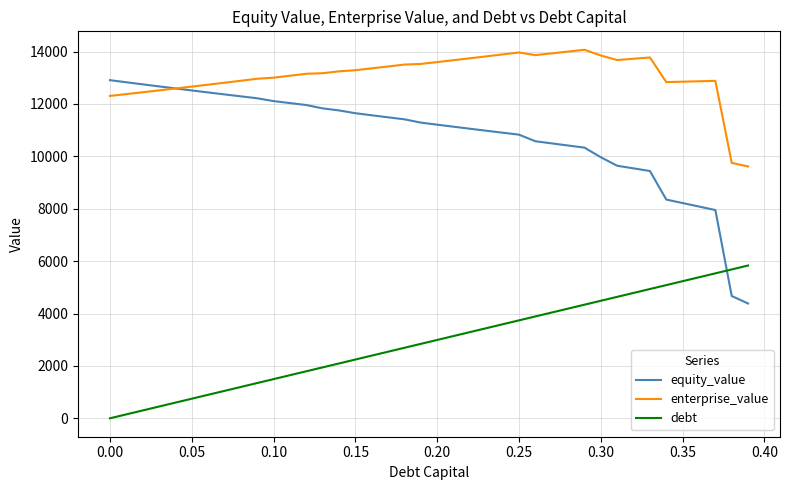

True or false: enterprise_value and debt intersect in this chart.

False